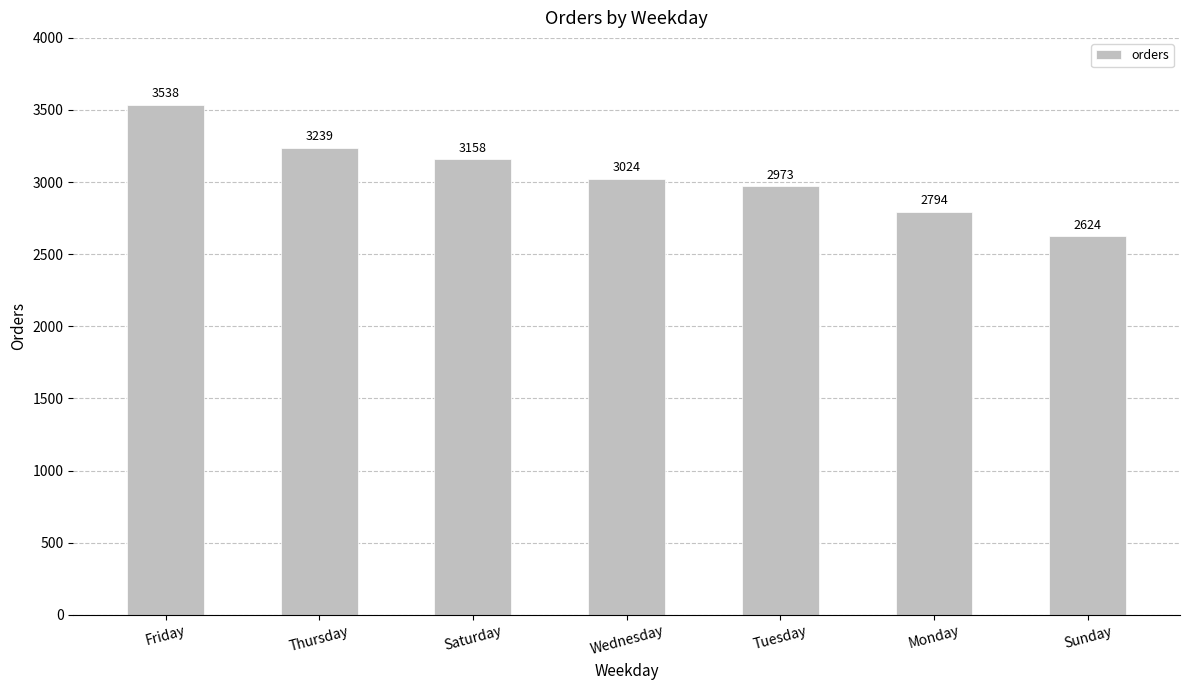

What is the value of the 7th bar from the left?

2624